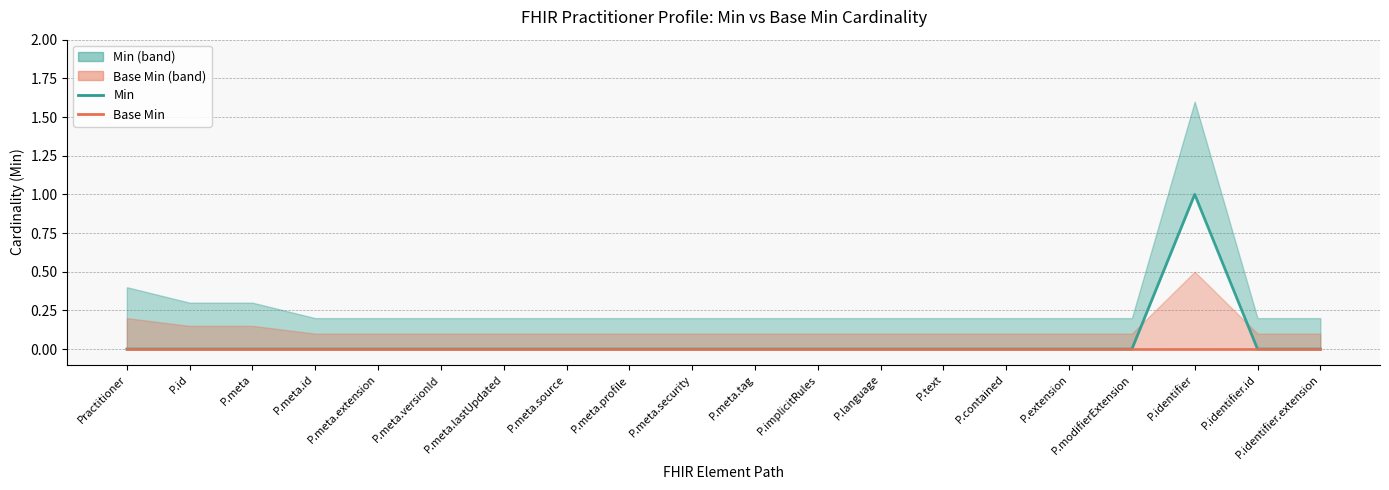

Reading left to right, extract all data points from this chart.

Min: 0	0	0	0	0	0	0	0	0	0	0	0	0	0	0	0	0	1	0	0
Base Min: 0	0	0	0	0	0	0	0	0	0	0	0	0	0	0	0	0	0	0	0